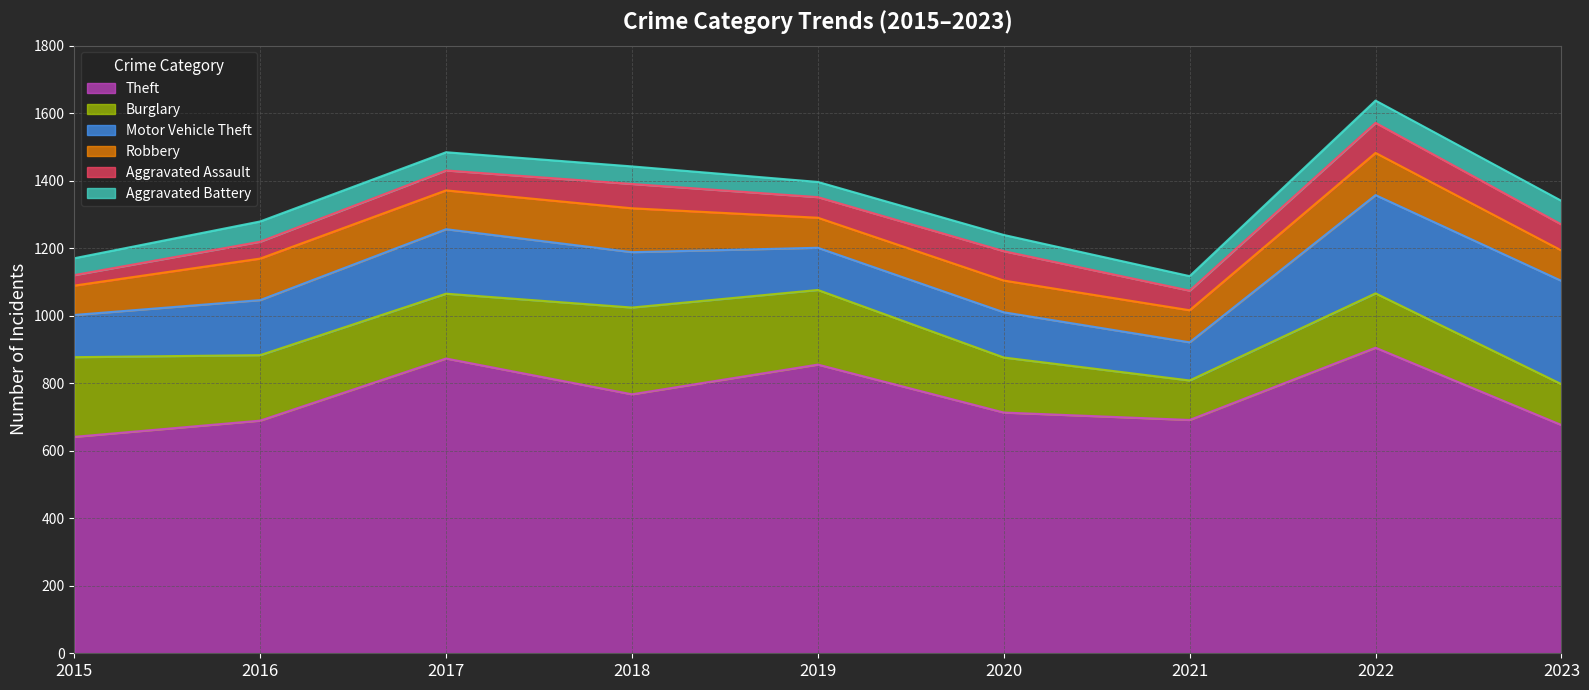

List the series in order of their peak value, highest first.

Theft, Motor Vehicle Theft, Burglary, Robbery, Aggravated Assault, Aggravated Battery